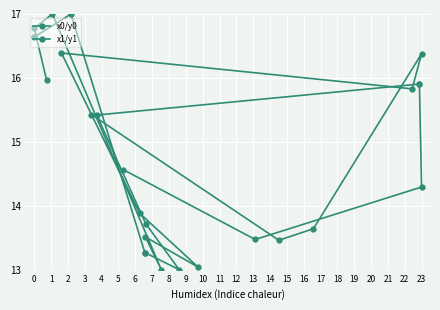

What is the value of the x0/y0 point at the 9th from the left?

15.9